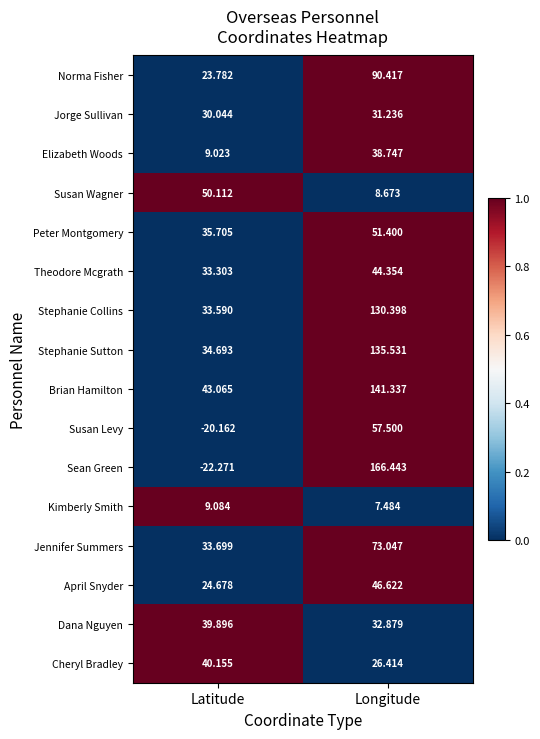

Is the value of Sean Green at Longitude greater than the value of Peter Montgomery at Longitude?

Yes